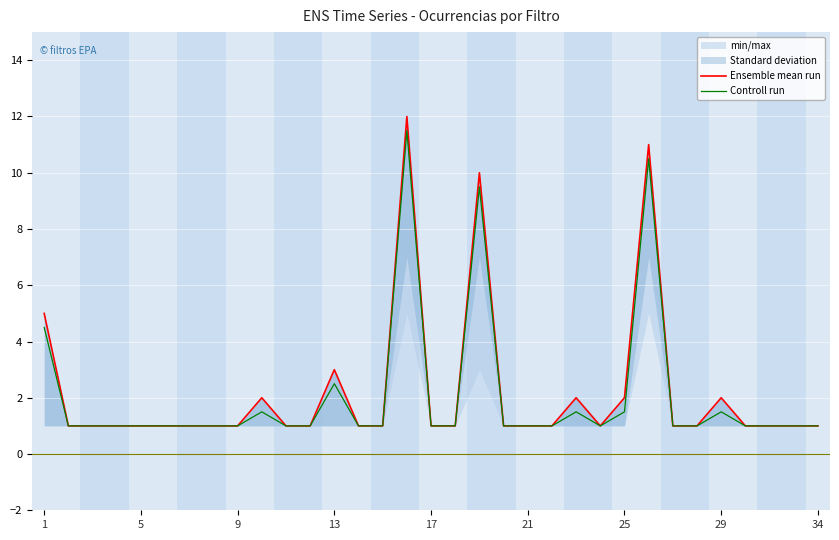

True or false: Controll run and Ensemble mean run cross at least once.

False